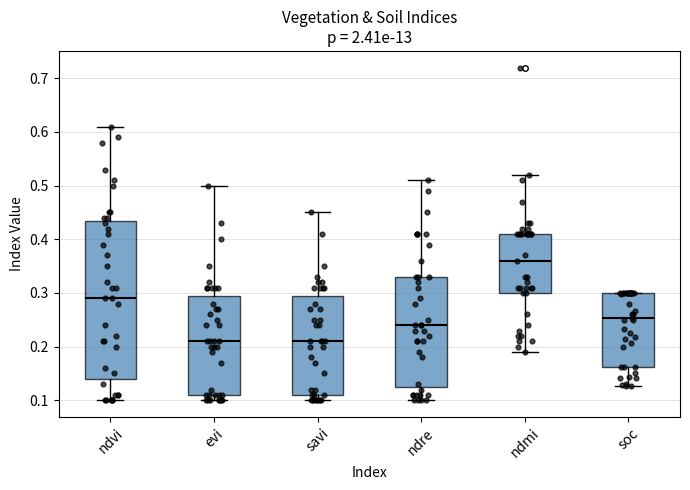

Where does the lower whisker of the box for ndre end on the y-axis? The values are not printed on the chart, so give them approximately, as read against the axis.

0.10